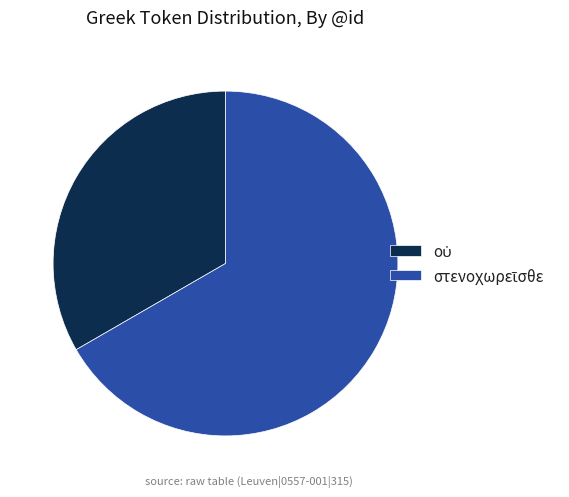

Count the number of slices in the pie.

2